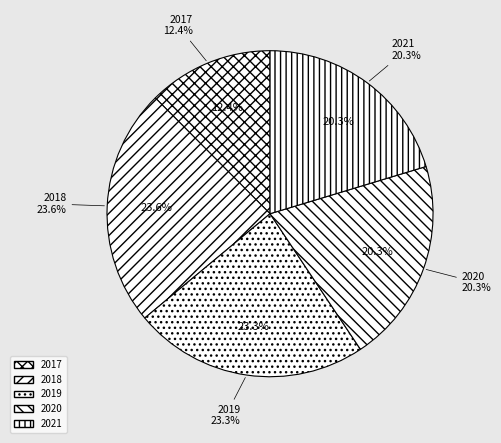

How many segments does this pie chart have?

5